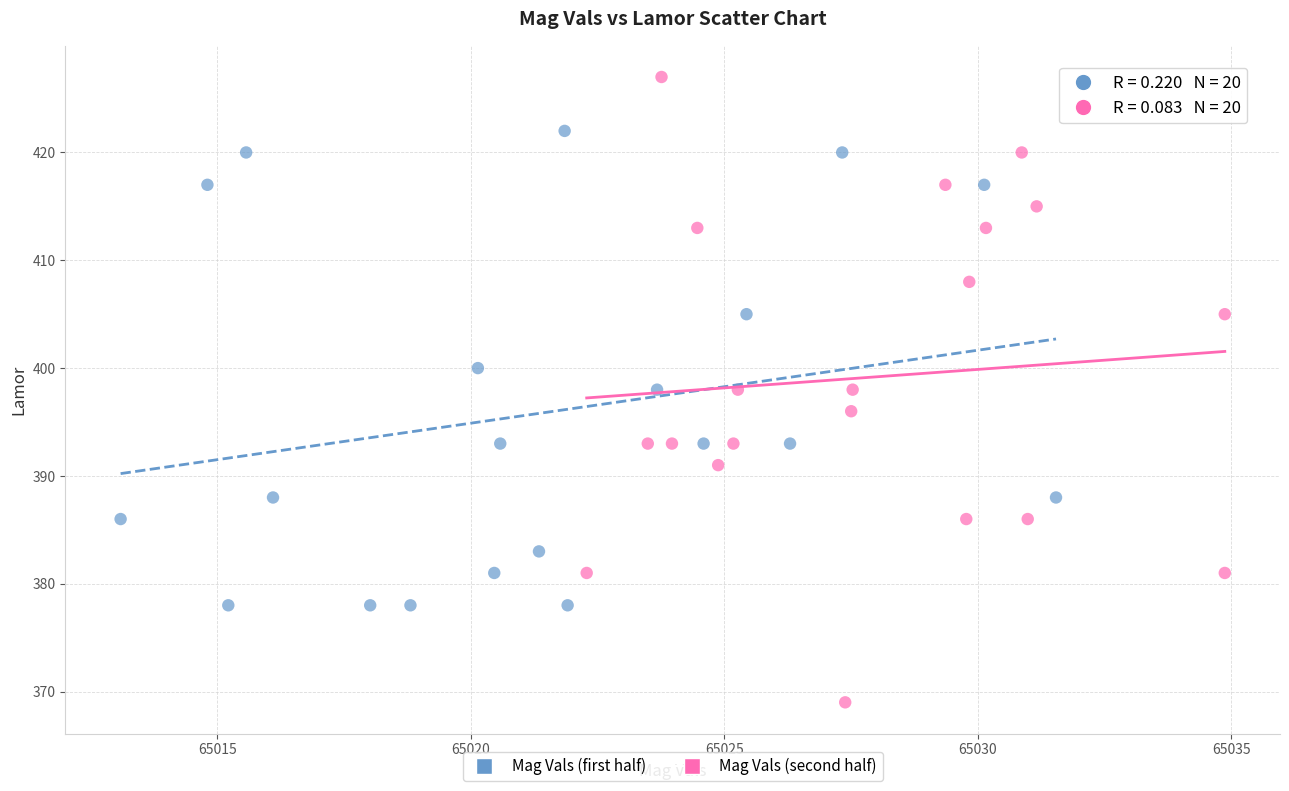

Which series reaches the maximum Y coordinate?

Mag Vals (second half)